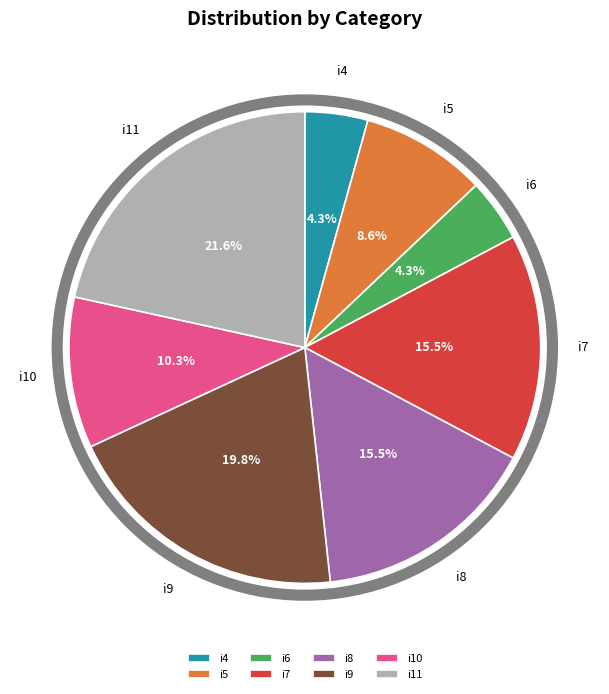

To the nearest percent, what is the difference between the i9 and i6 slice percentages?

16%